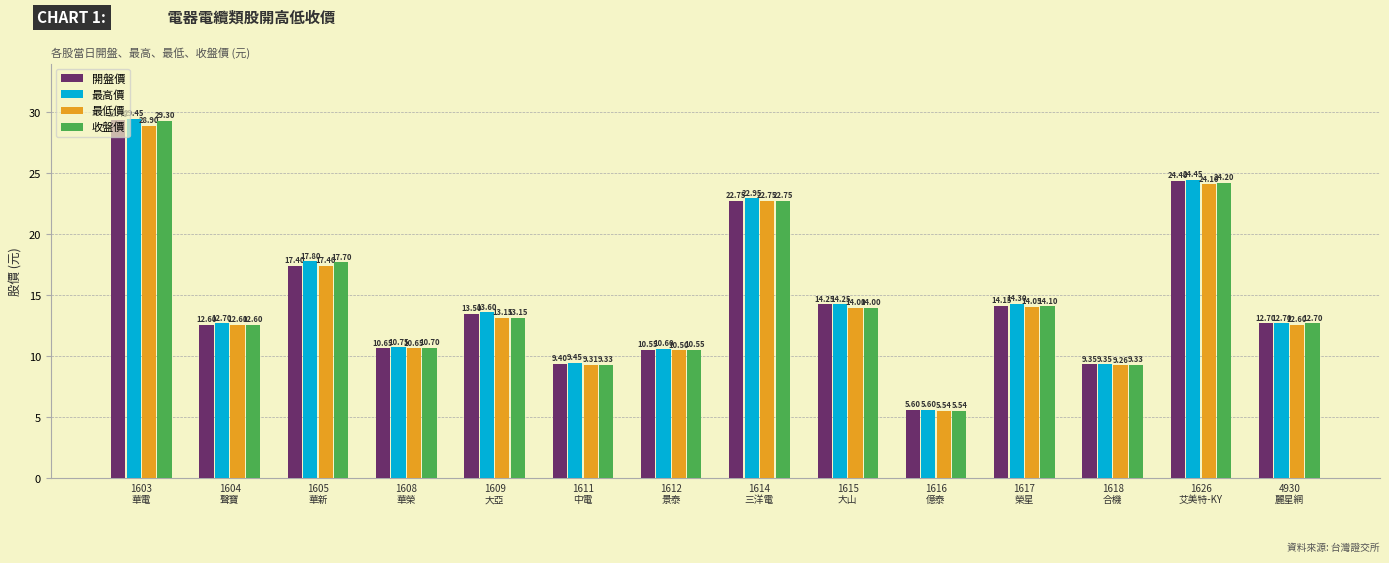

At which label is 收盤價 closest to 17?

1605
華新